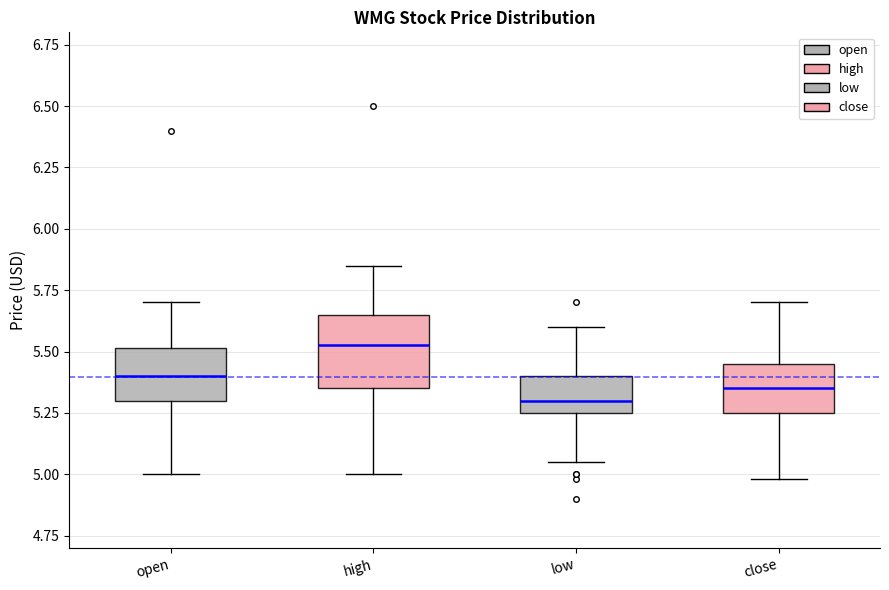

Reading left to right, transcribe this box plot: for each box, give where its median line is, the range the box spans, and where its two whiskers end, as read against the y-axis. The values are not printed on the chart, so give them approximately, as read against the axis.

open: median 5.40, box 5.30 to 5.50, whiskers 5.00 to 5.70
high: median 5.55, box 5.35 to 5.65, whiskers 5.00 to 5.85
low: median 5.30, box 5.25 to 5.40, whiskers 5.05 to 5.60
close: median 5.35, box 5.25 to 5.45, whiskers 5.00 to 5.70